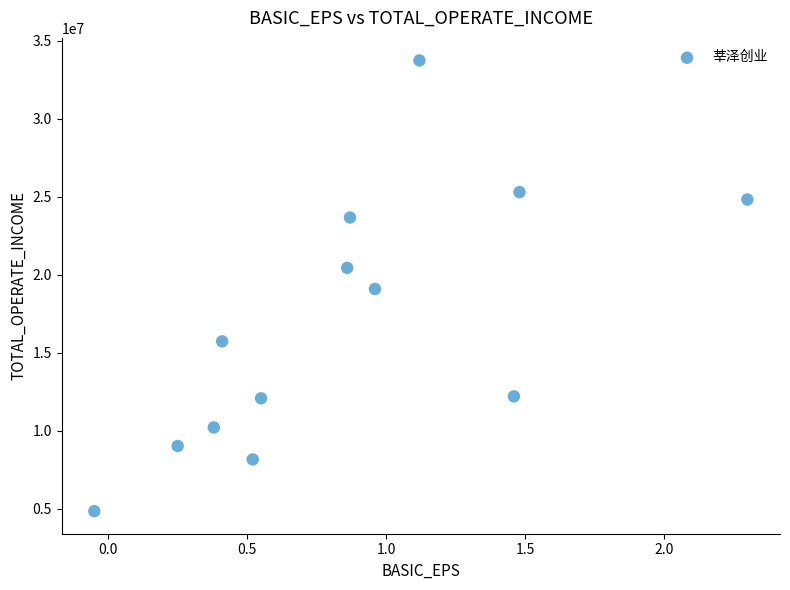

What is the range of Y values (max minus min)?

28895935.7